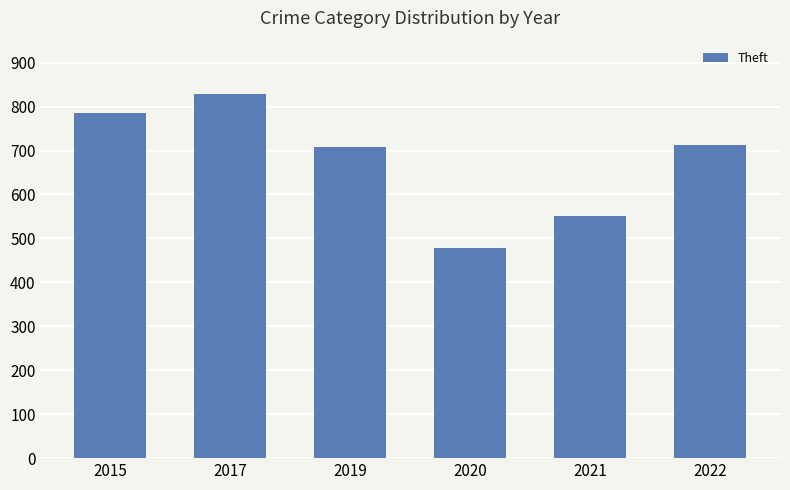

Reading right to left, transcribe all the data shown in this chart.

712	552	479	707	828	785